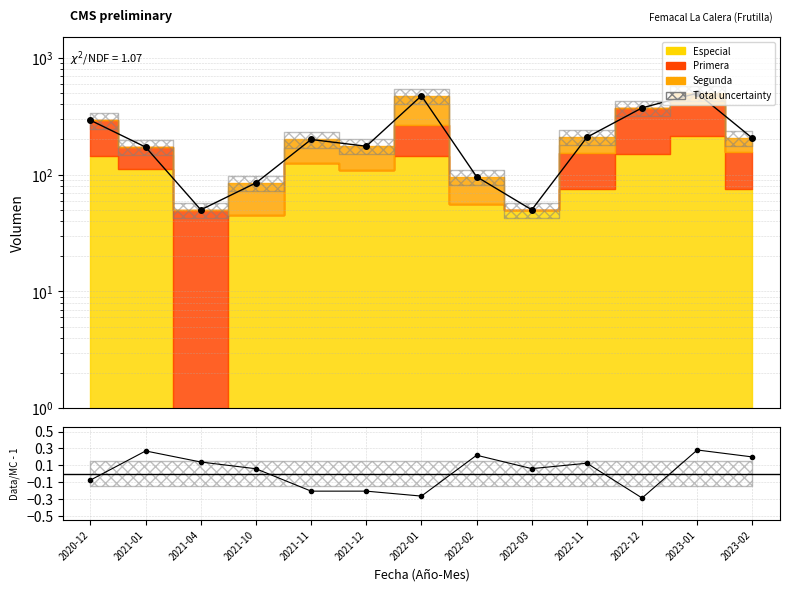

True or false: Data/MC - 1 and Total cross at least once.

False